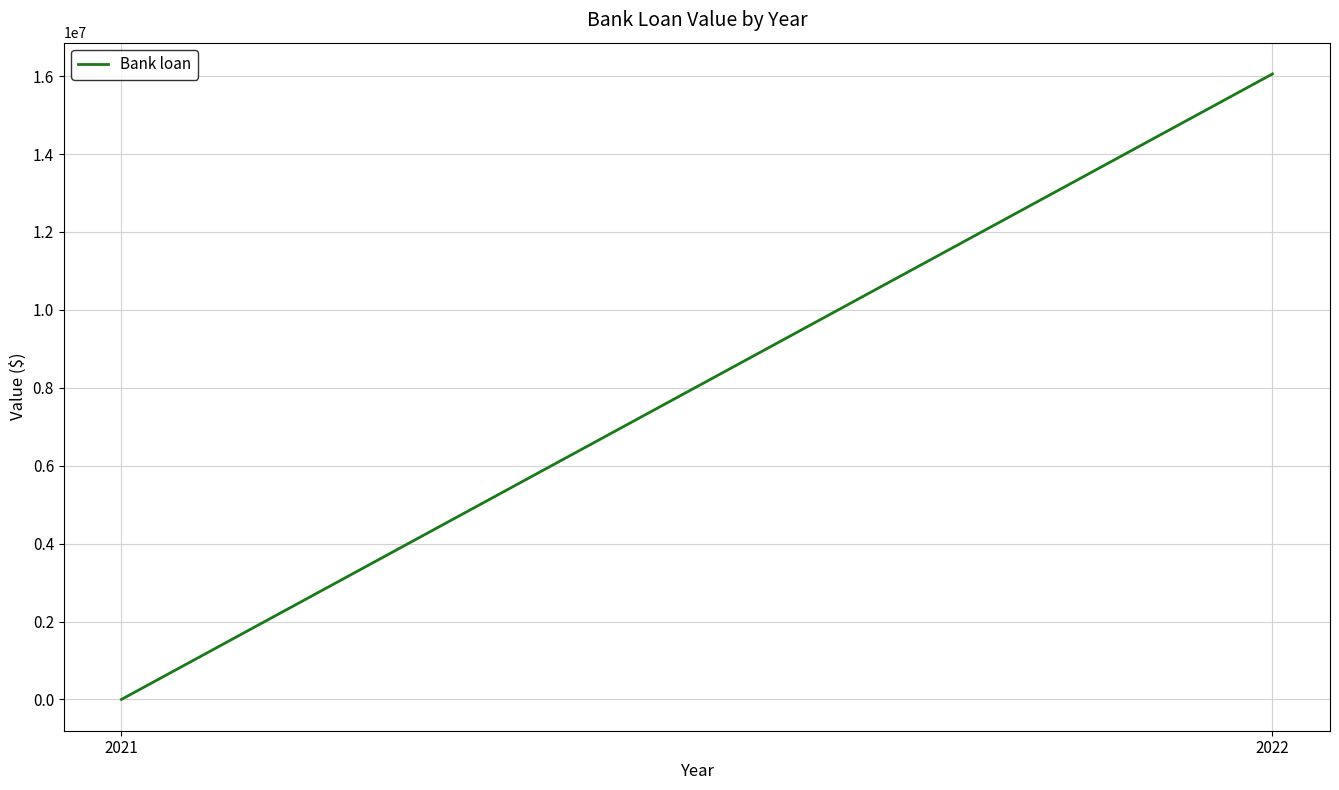

List the labels in order of value, smallest first.

2021, 2022